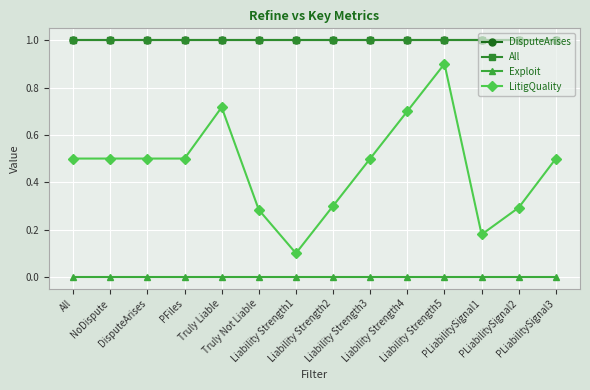

At how many categories does at least one series exceed 0?

14